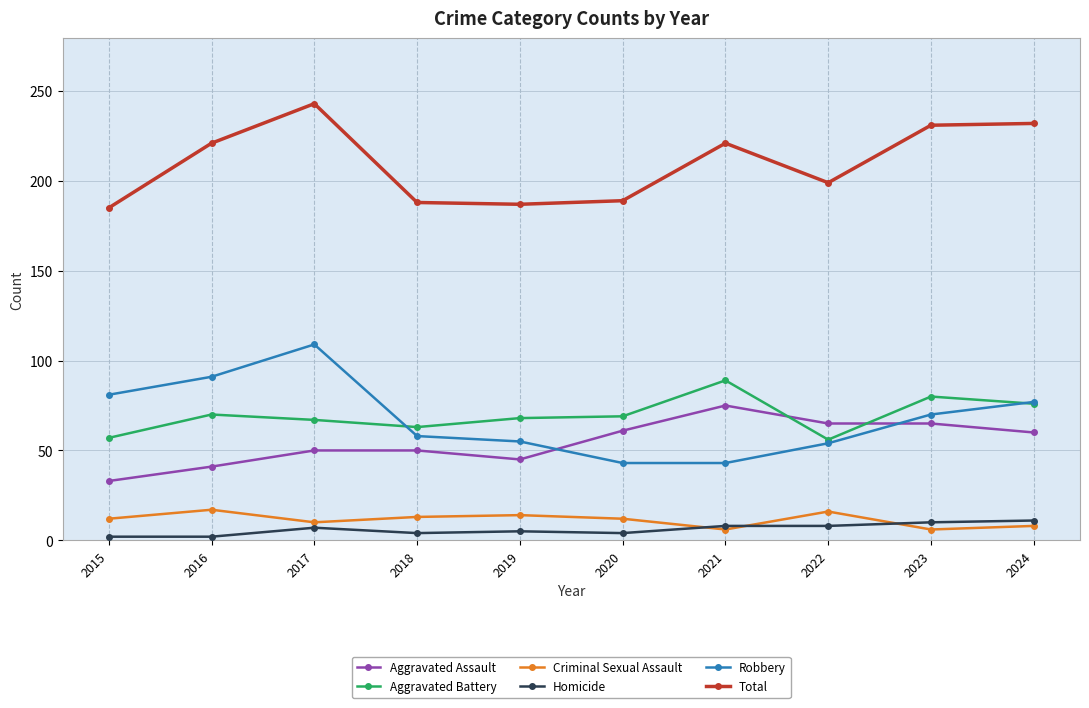

Between 2016 and 2020, which series saw the biggest shift?

Robbery